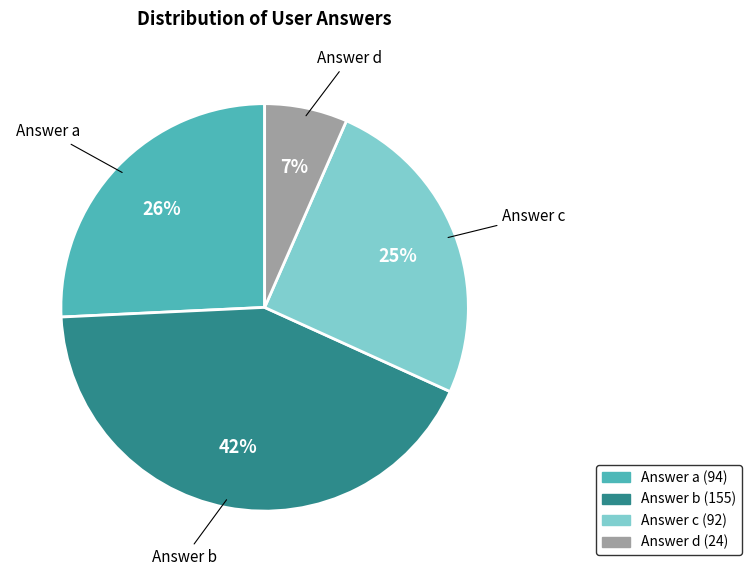

Between Answer c and Answer d, which is larger?

Answer c